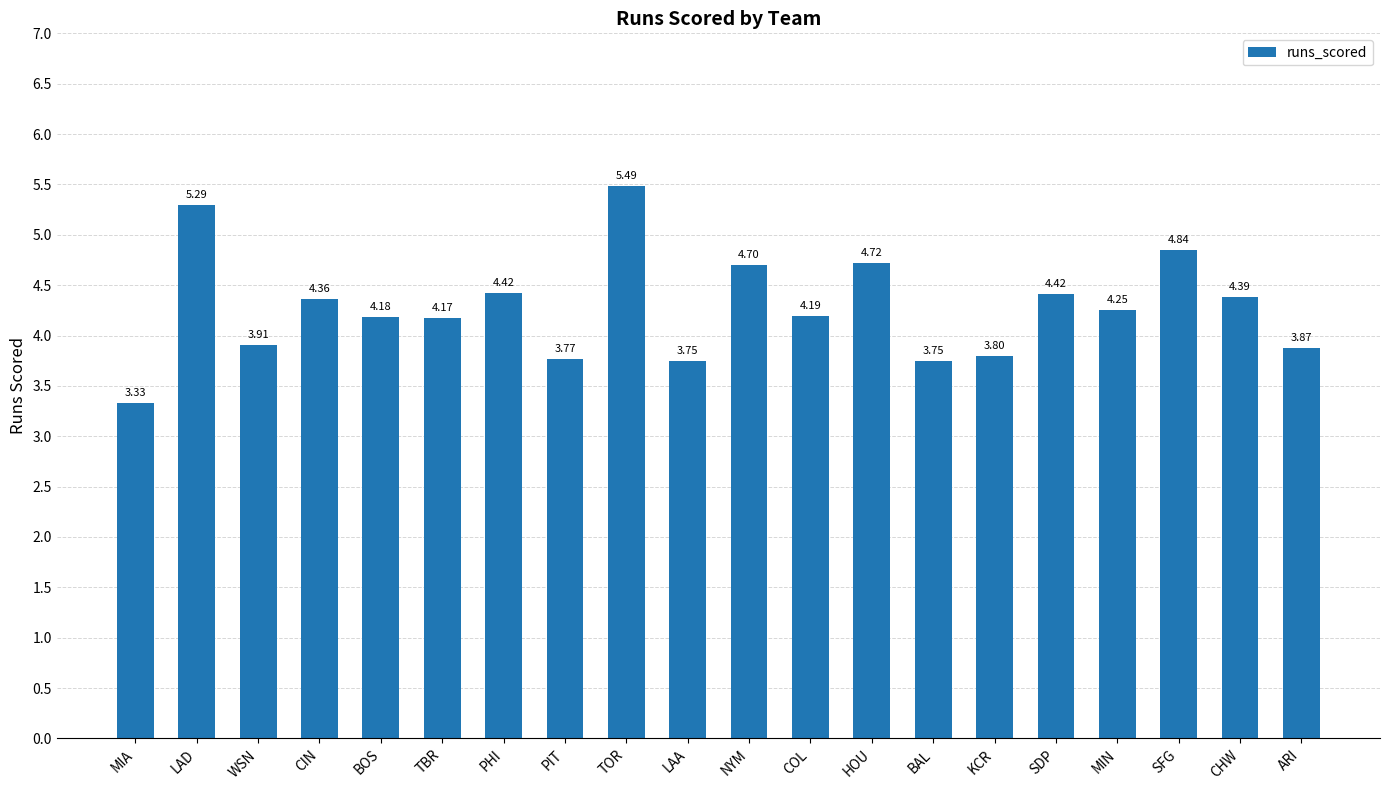

Where is the data nearest to the value 4?

WSN